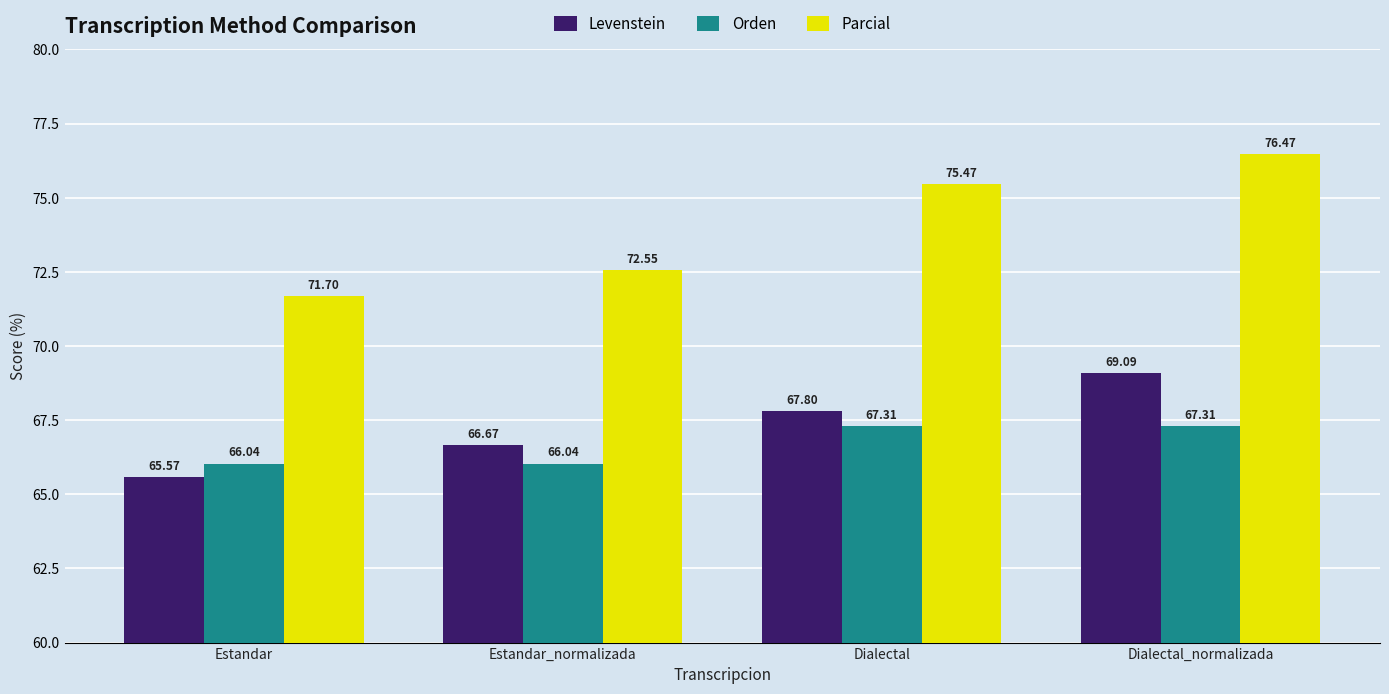

At which label is Parcial closest to 74?

Estandar_normalizada